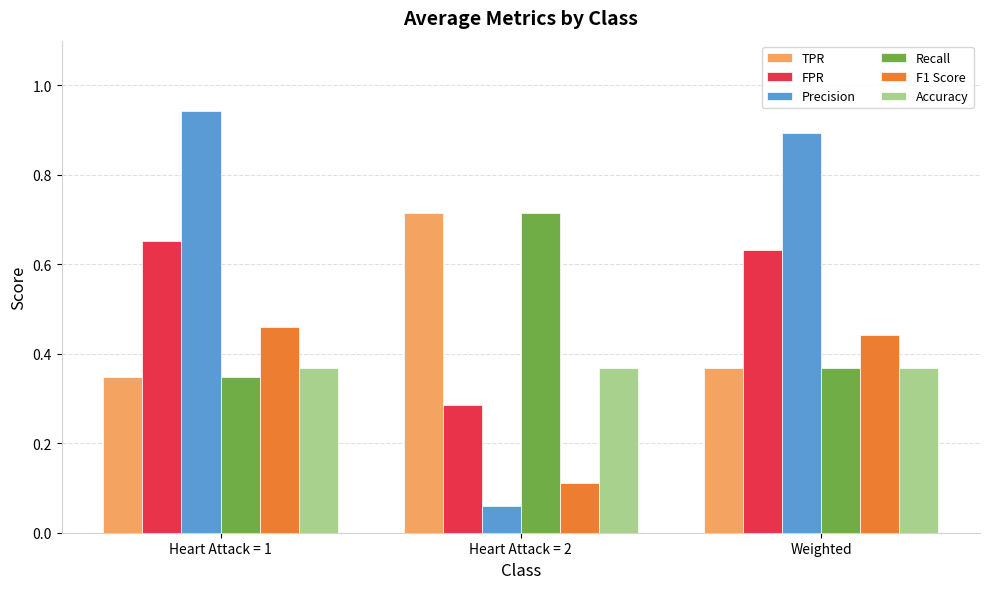

Which category has the lowest value across all series?

Heart Attack = 2